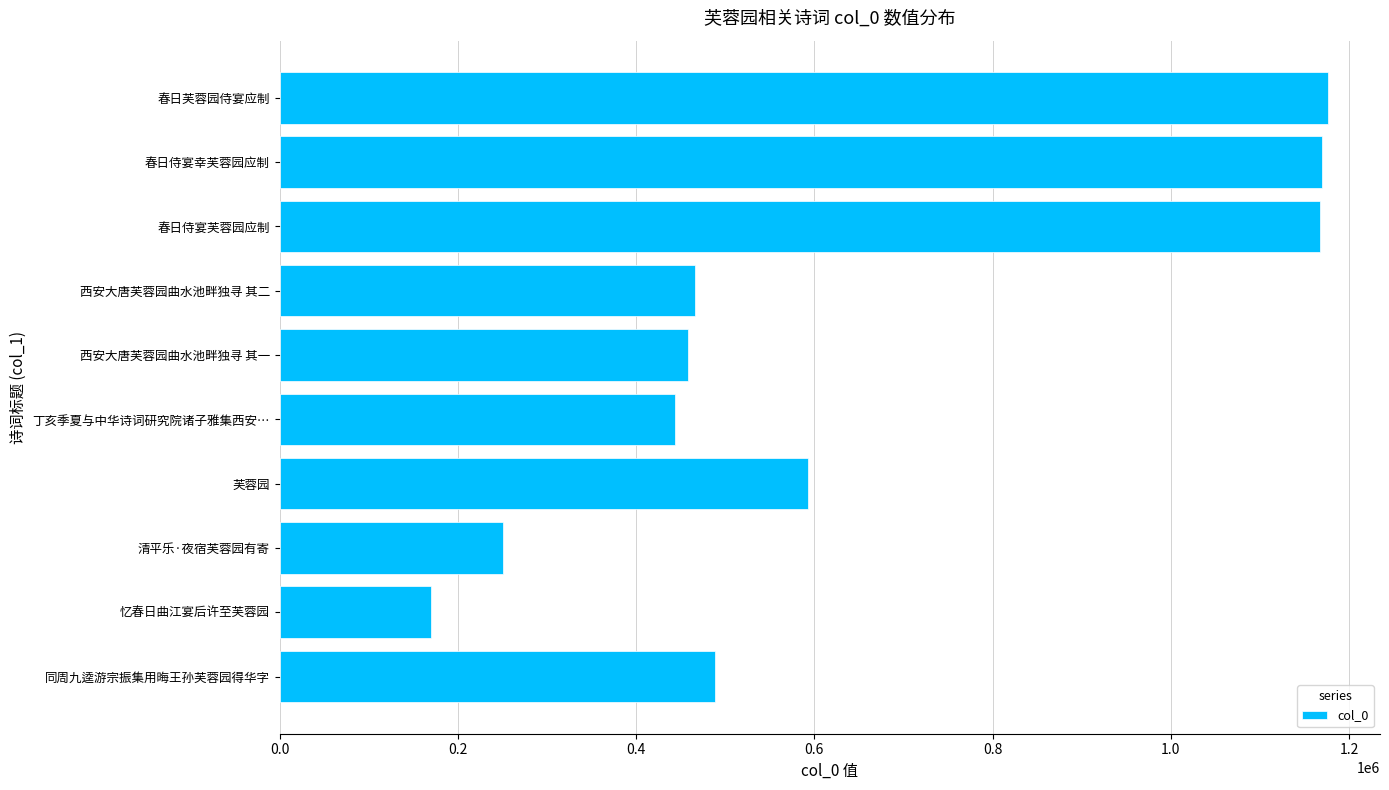

The chart shows a value of 250141 at 清平乐·夜宿芙蓉园有寄. True or false?

True